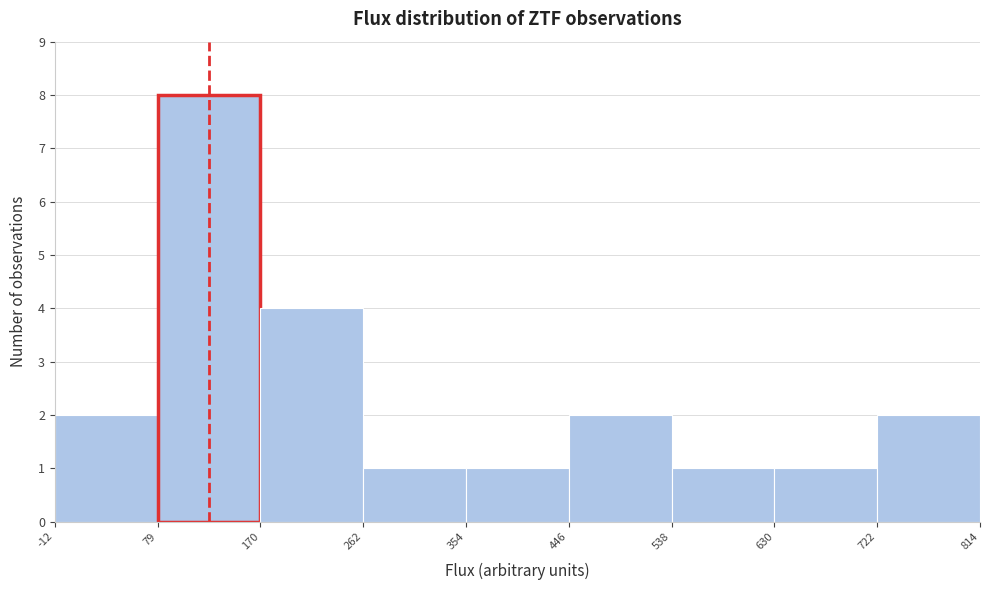

Over which range of the x-axis is the bar tallest?

79 to 170